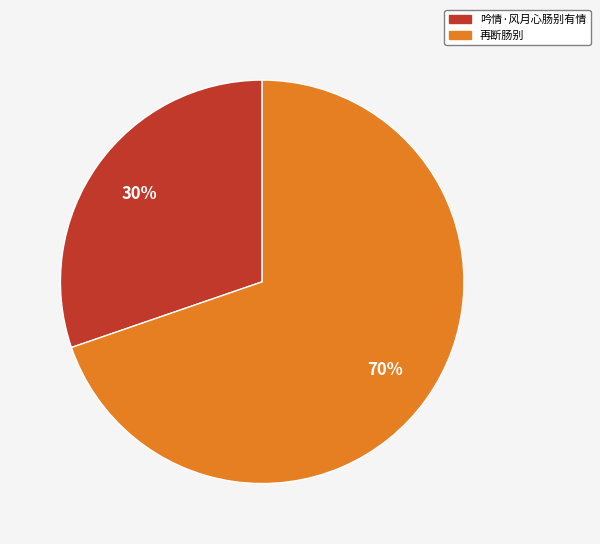

How many segments does this pie chart have?

2